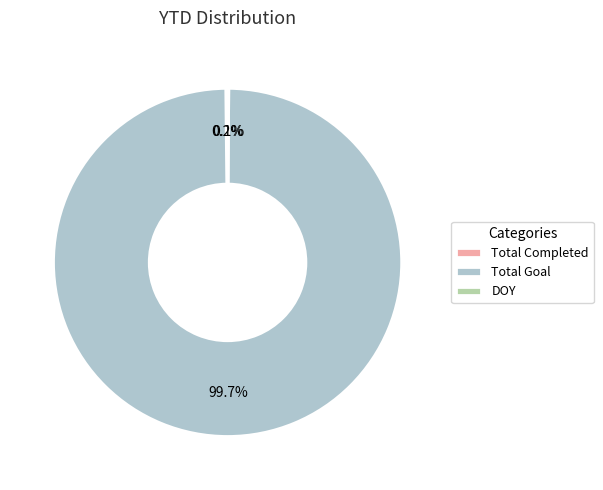

Which category accounts for the majority?

Total Goal